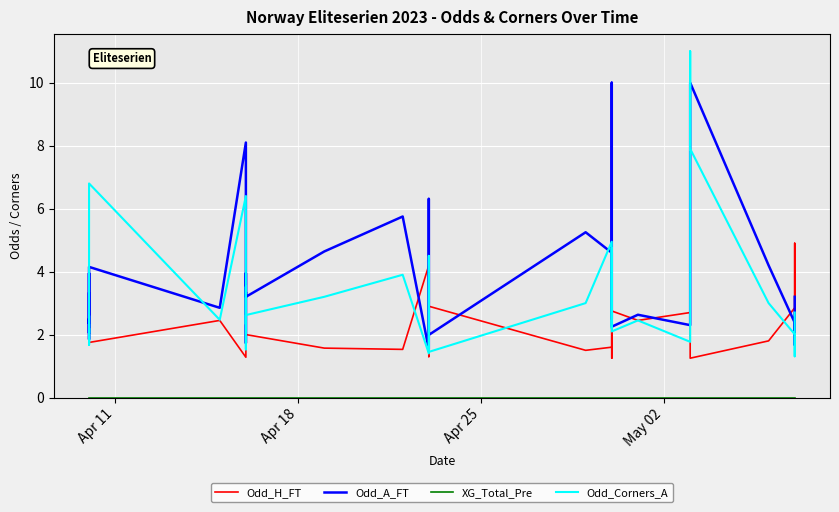

How many data points does each series have?

40